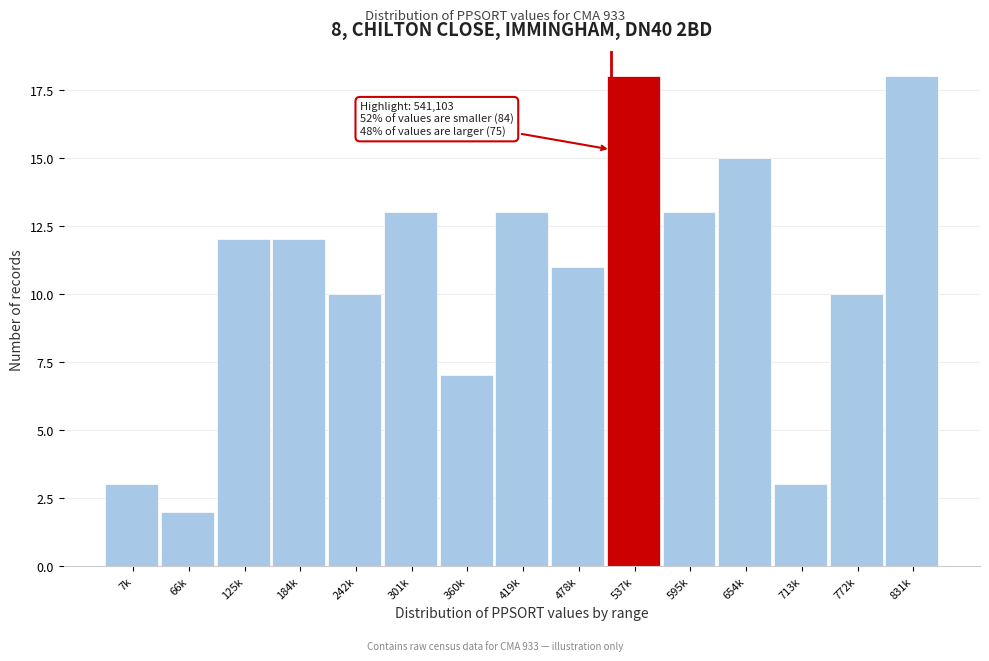

Reading right to left, transcribe all the data shown in this chart.

831k=18	772k=10	713k=3	654k=15	595k=13	537k=18	478k=11	419k=13	360k=7	301k=13	242k=10	184k=12	125k=12	66k=2	7k=3